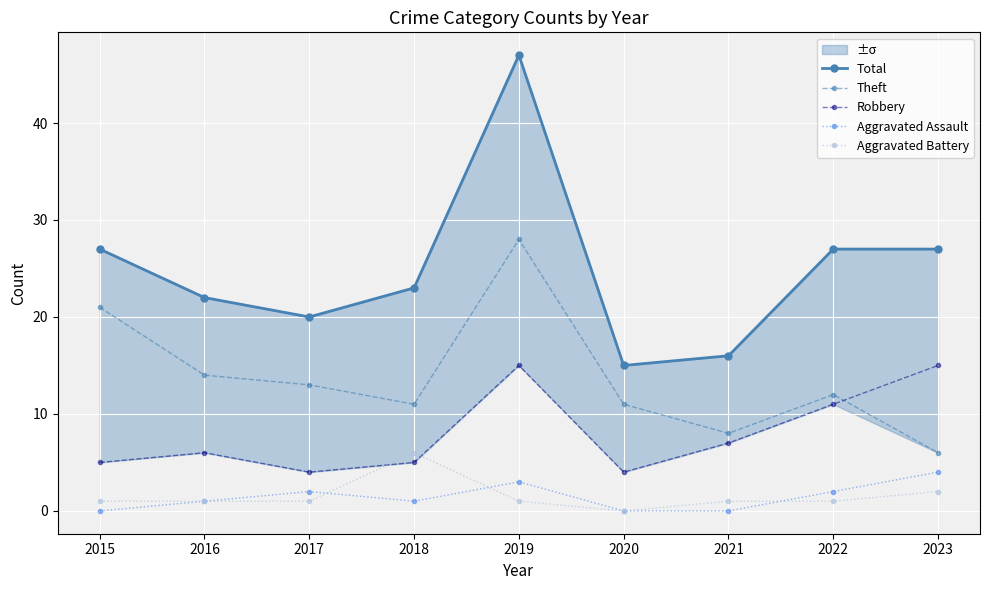

At which category does the chart reach its peak across all series?

2019